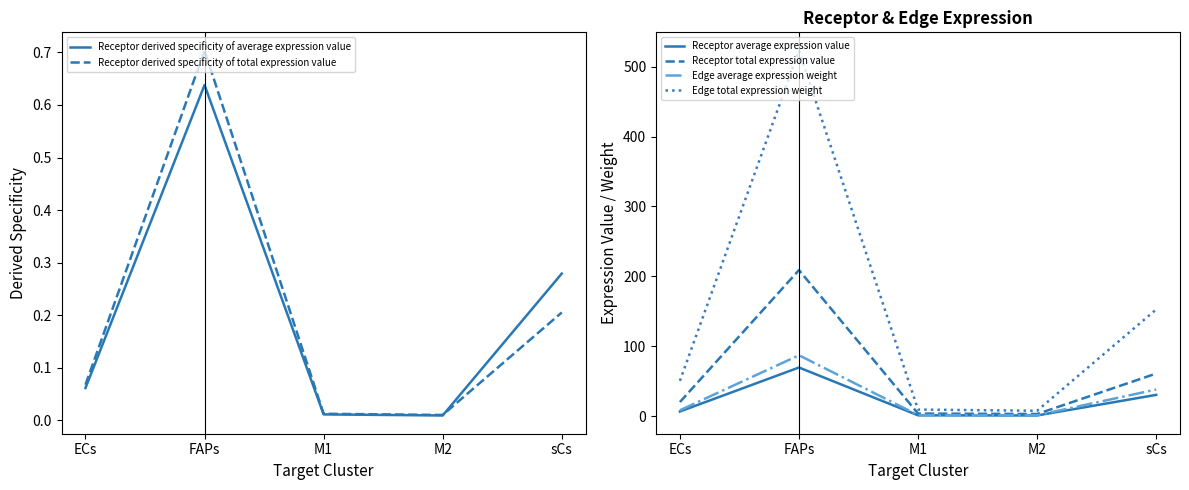

Is it true that Receptor derived specificity of total expression value equals 0.7 at FAPs?

True